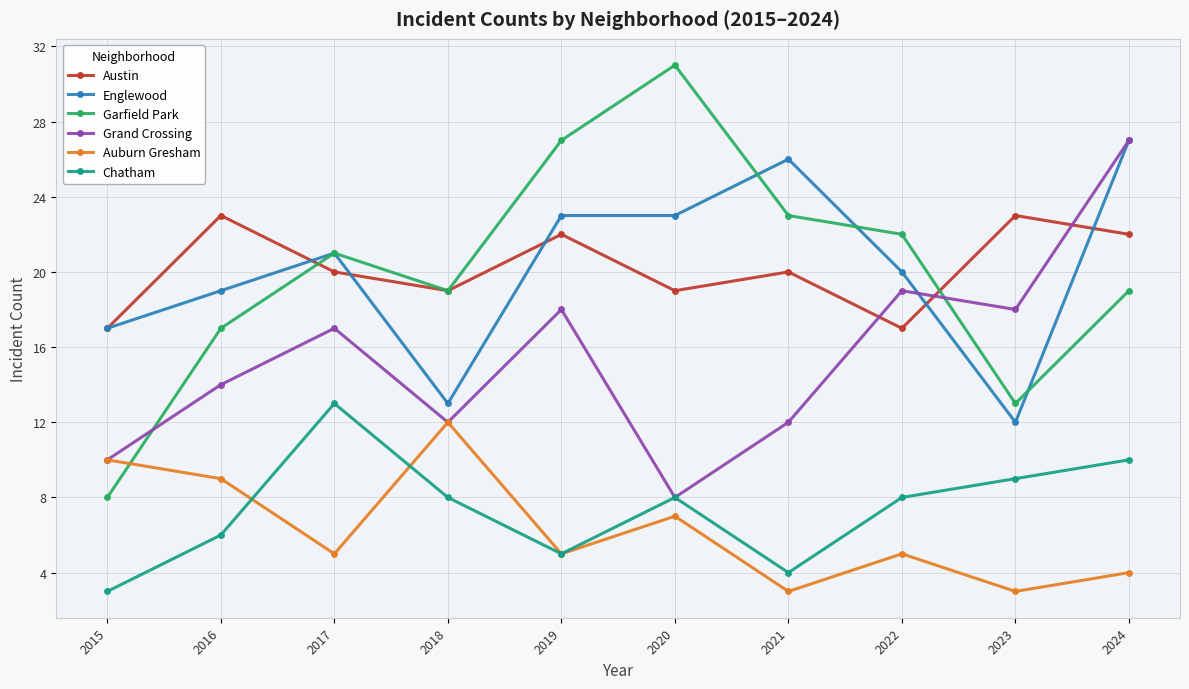

Where does the Auburn Gresham series first go above 5?

2015